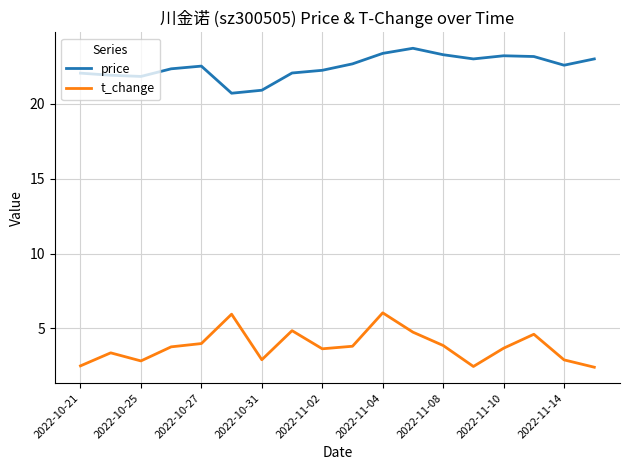

At how many categories does at least one series exceed 4?

18